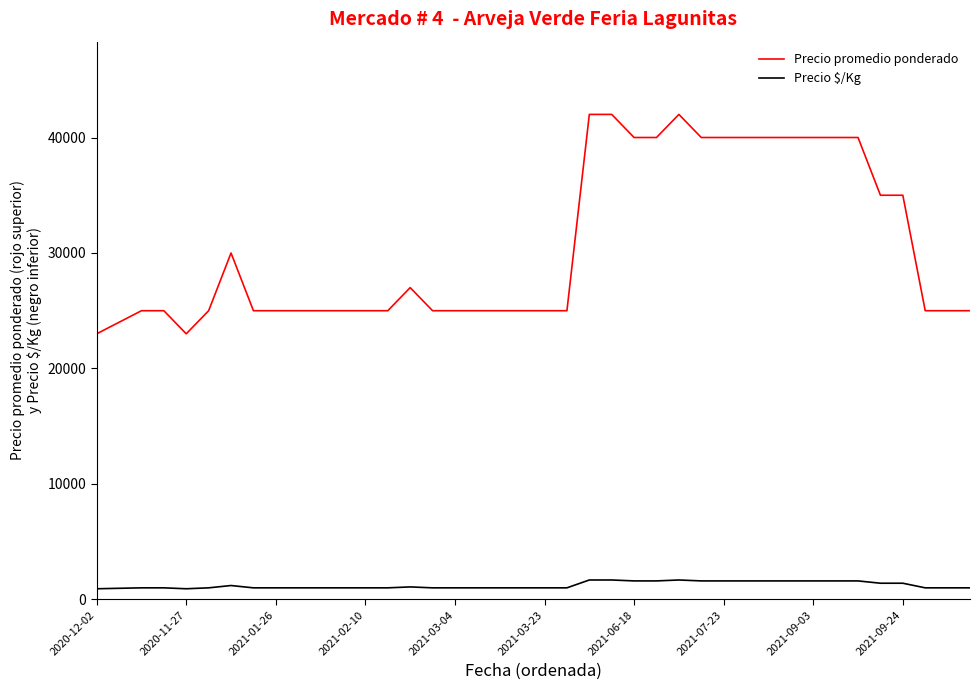

What is the difference between the maximum and minimum values in the Precio promedio ponderado series?

19000